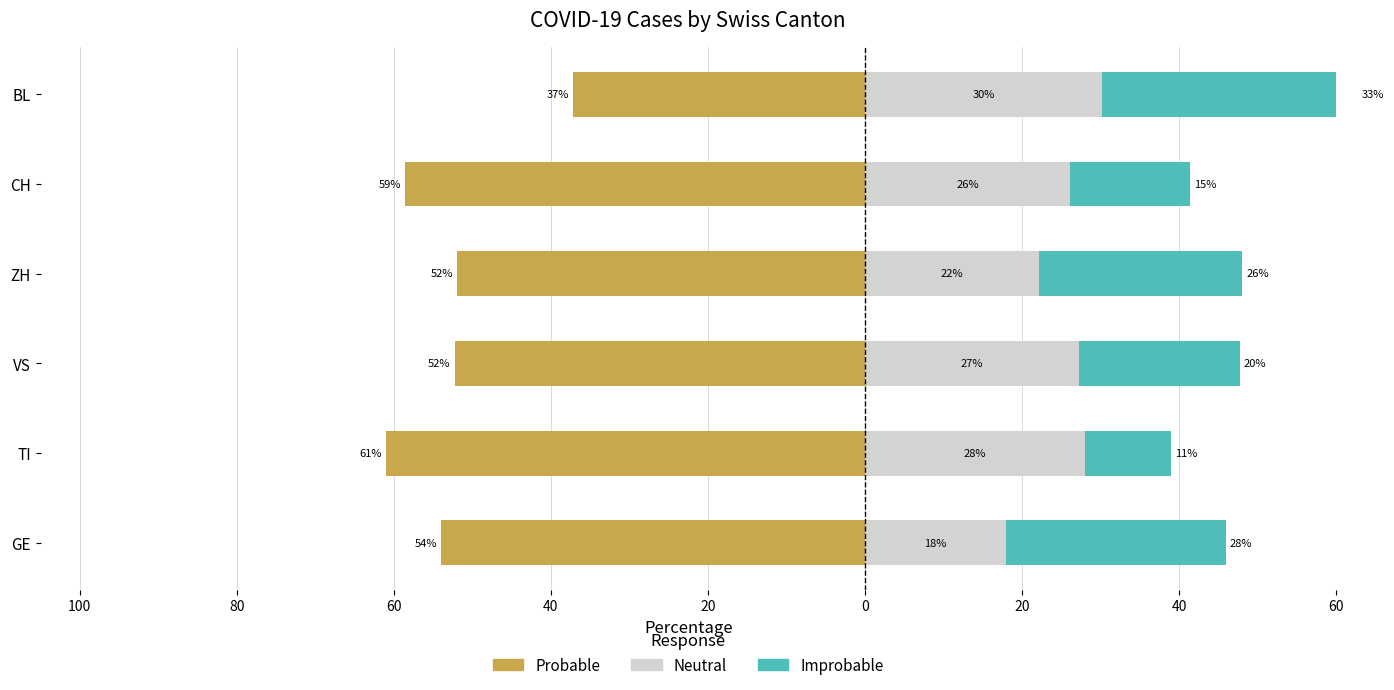

Reading right to left, transcribe all the data shown in this chart.

Probable: -37.2	-58.6	-51.9	-52.3	-61.0	-54.0
Neutral: 30.2	26.1	22.1	27.3	28.0	18.0
Improbable: 32.6	15.3	26.0	20.5	11.0	28.0